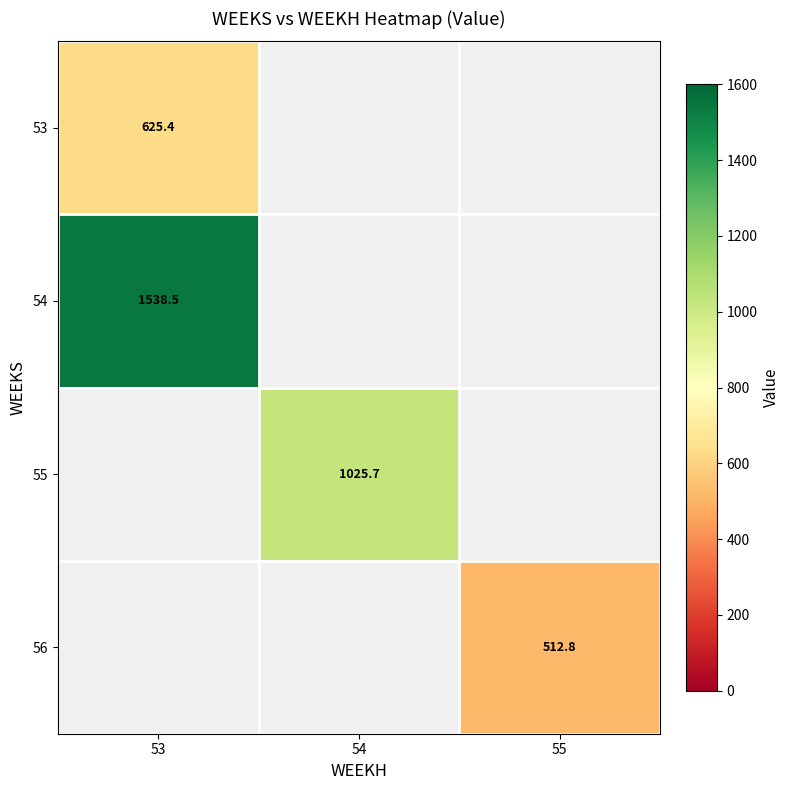

At how many categories does at least one series exceed 1366?

1